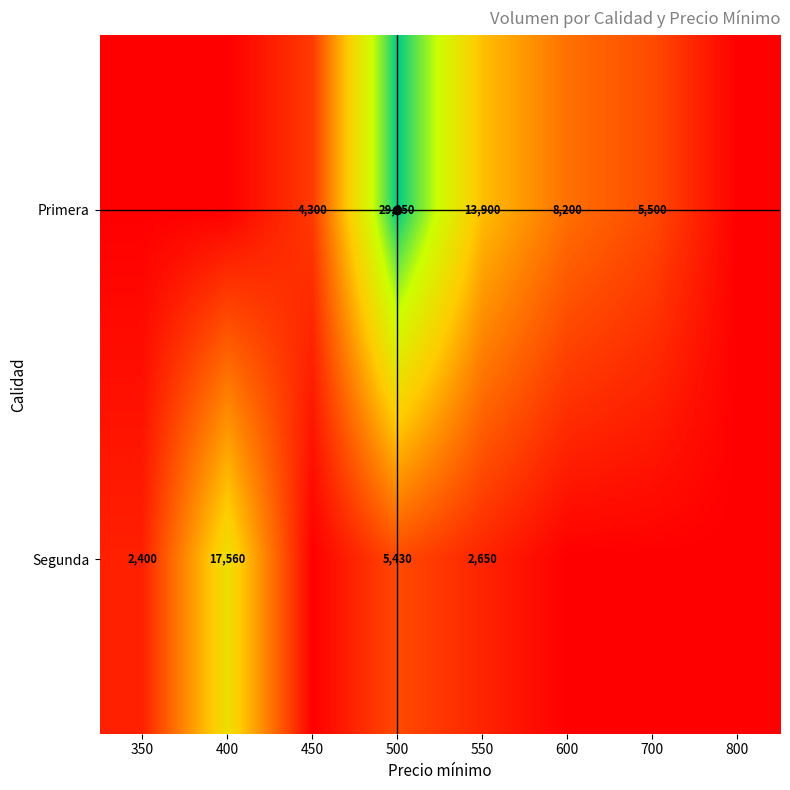

What is the difference between the Primera values at 500 and 350?

29850